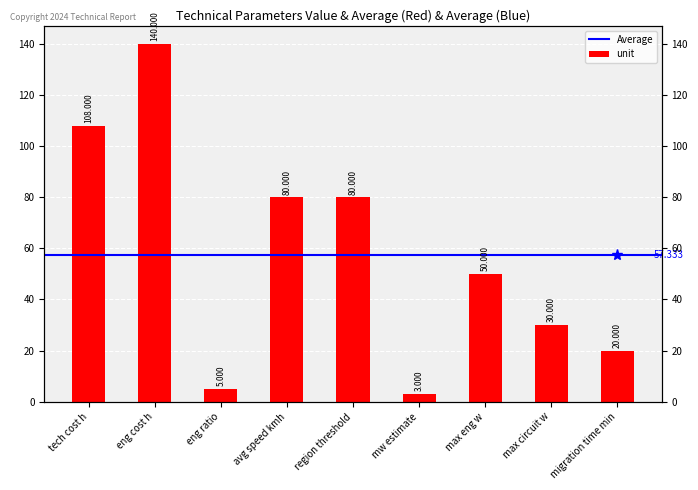

Reading right to left, extract all data points from this chart.

migration time min=20	max circuit w=30	max eng w=50	mw estimate=3	region threshold=80	avg speed kmh=80	eng ratio=5	eng cost h=140	tech cost h=108